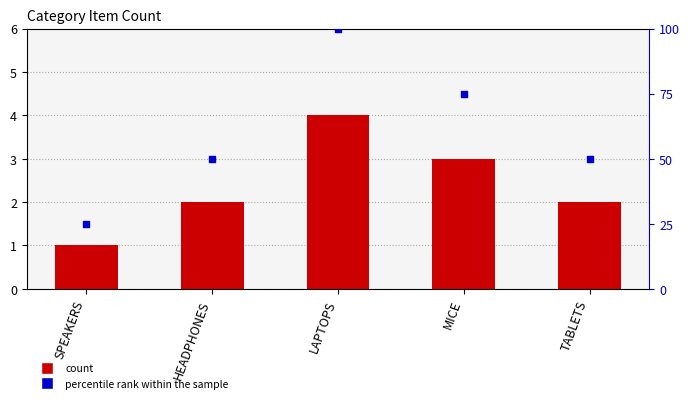

Is the value of count at MICE greater than the value of percentile rank within the sample at TABLETS?

No